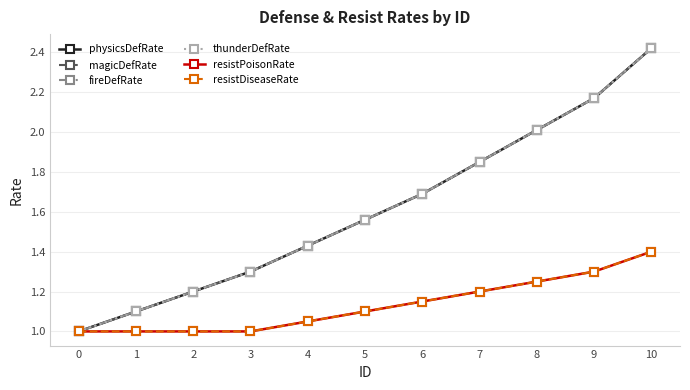

What is the smallest value displayed?

1.0